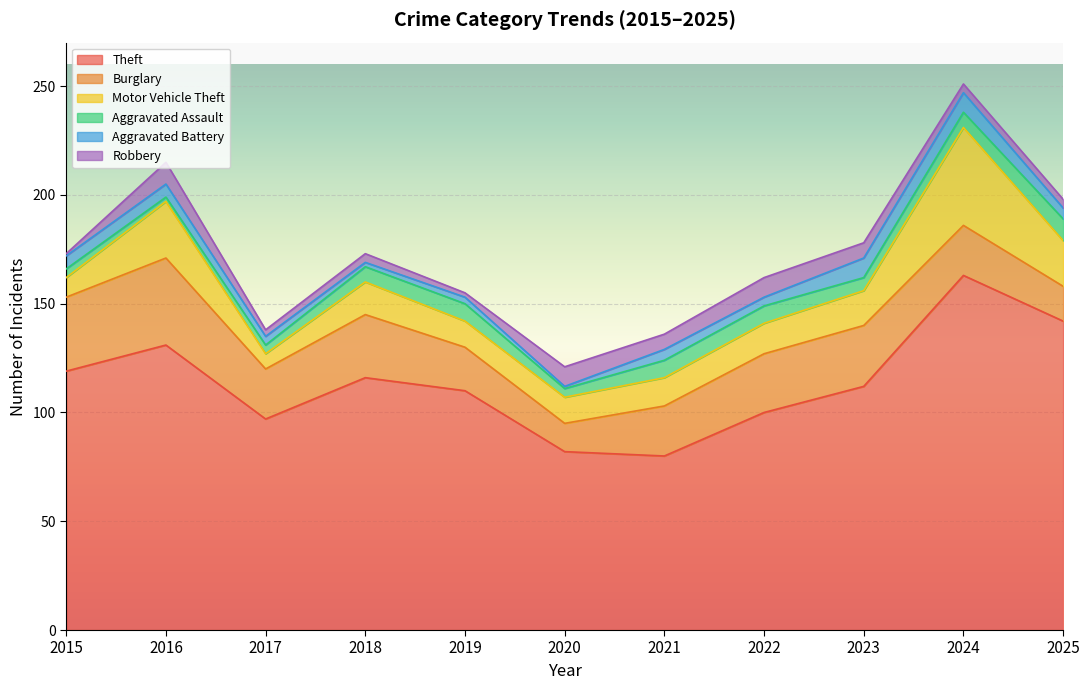

Which series ends up on top after the final intersection of Robbery and Aggravated Battery?

Aggravated Battery